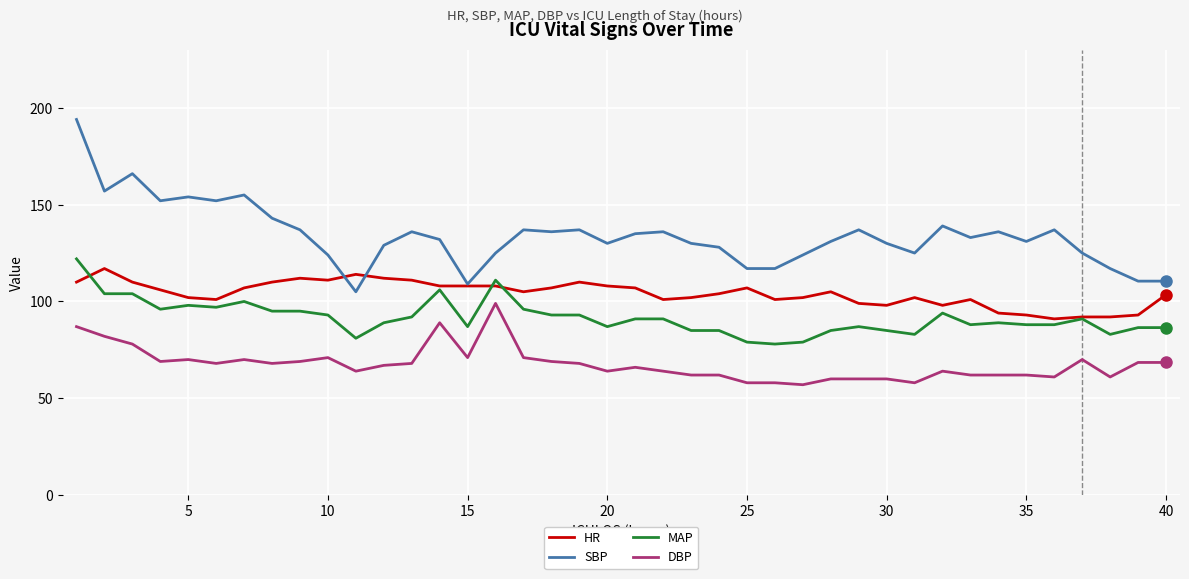

Rank the series by their average value, from highest to lowest.

SBP, HR, MAP, DBP